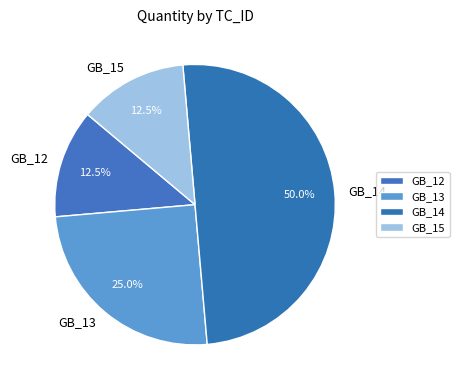

Count the number of slices in the pie.

4